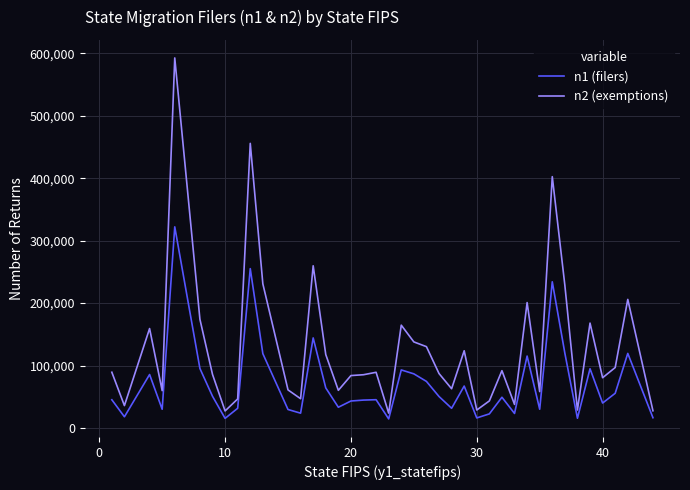

Which series has the largest range (max minus min)?

n2 (exemptions)